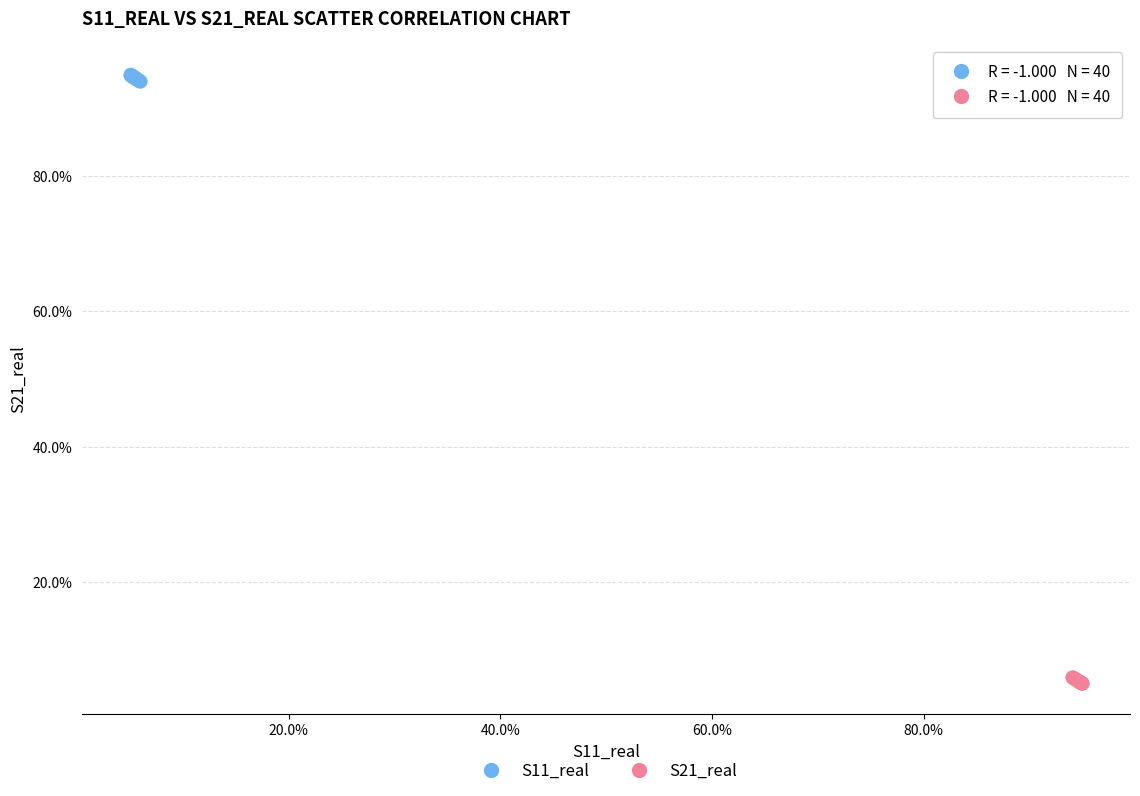

Which series reaches the minimum Y coordinate?

S21_real